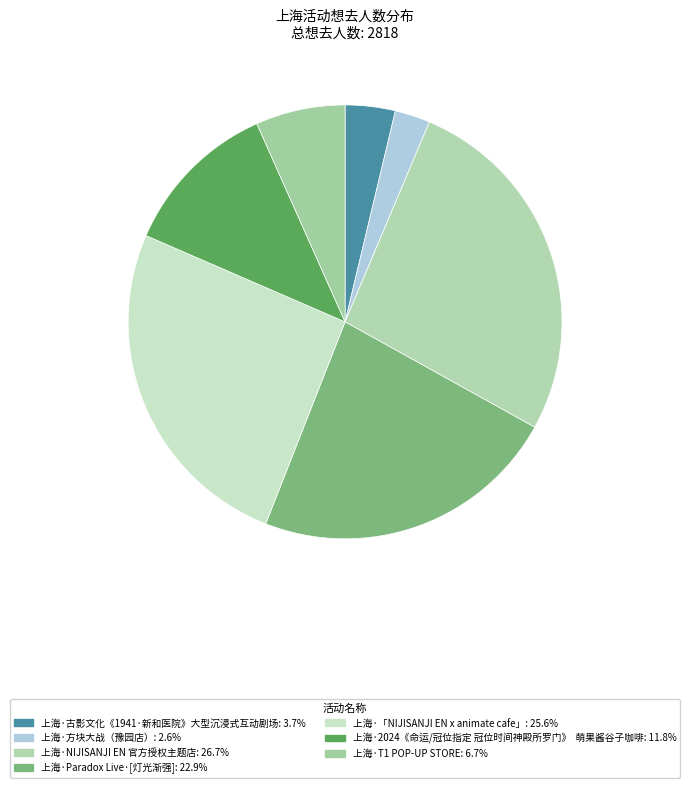

Approximately how many times larger is the value at 上海·方块大战（豫园店） compared to 上海·T1 POP-UP STORE?

0.4